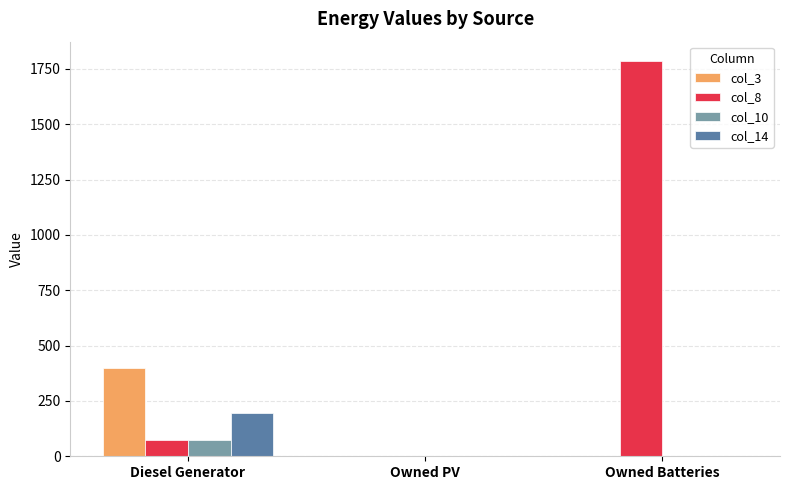

Reading left to right, extract all data points from this chart.

col_3: 400.0	0.0	0.0
col_8: 73.0	0.0	1784.0
col_10: 73.0	0.0	0.0
col_14: 196.0	0.0	0.0